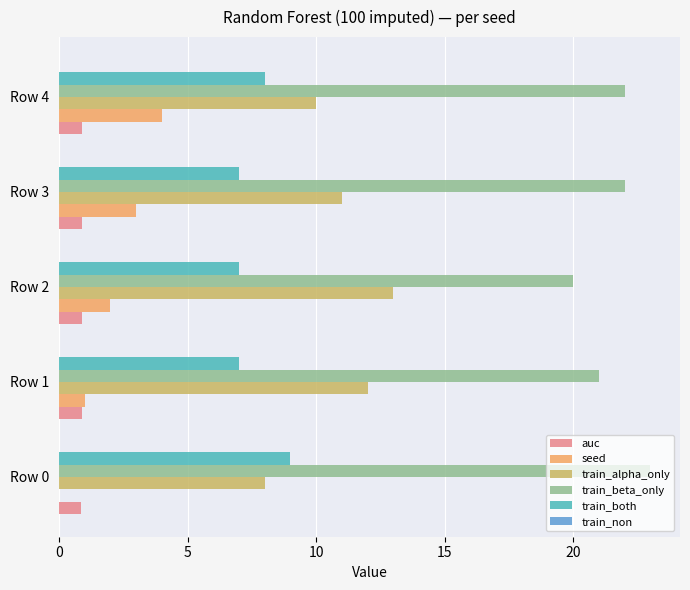

Count the number of data series in this chart.

5